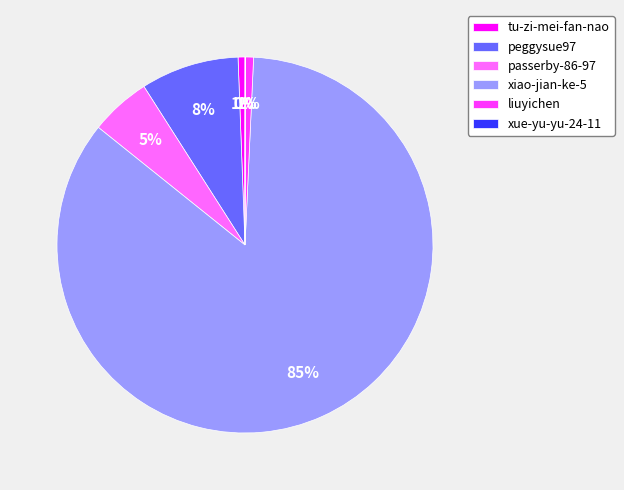

Is it true that tu-zi-mei-fan-nao is 11% of the pie?

False